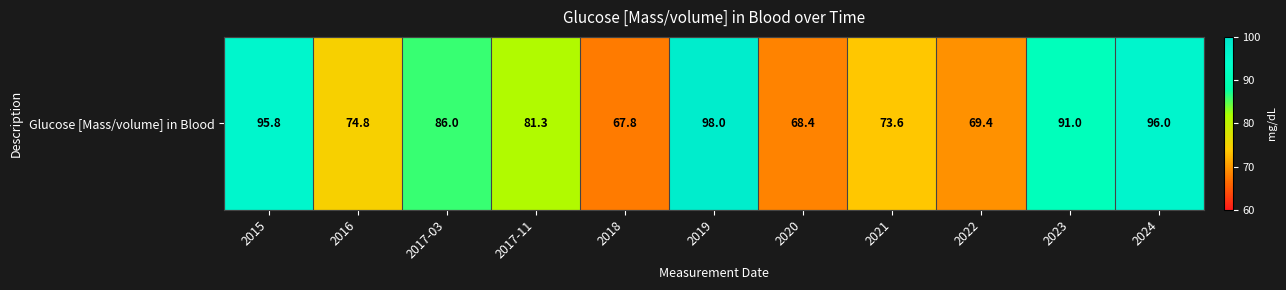

Is it true that the value at 2017-11 is 142.1?

False